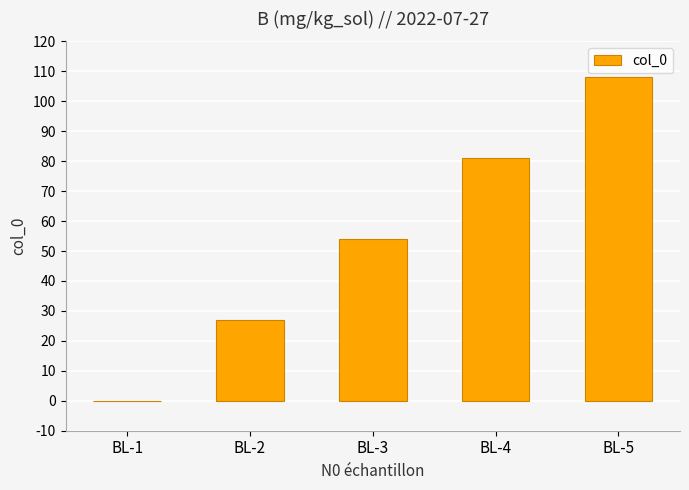

True or false: the data shows 13 at BL-2.

False